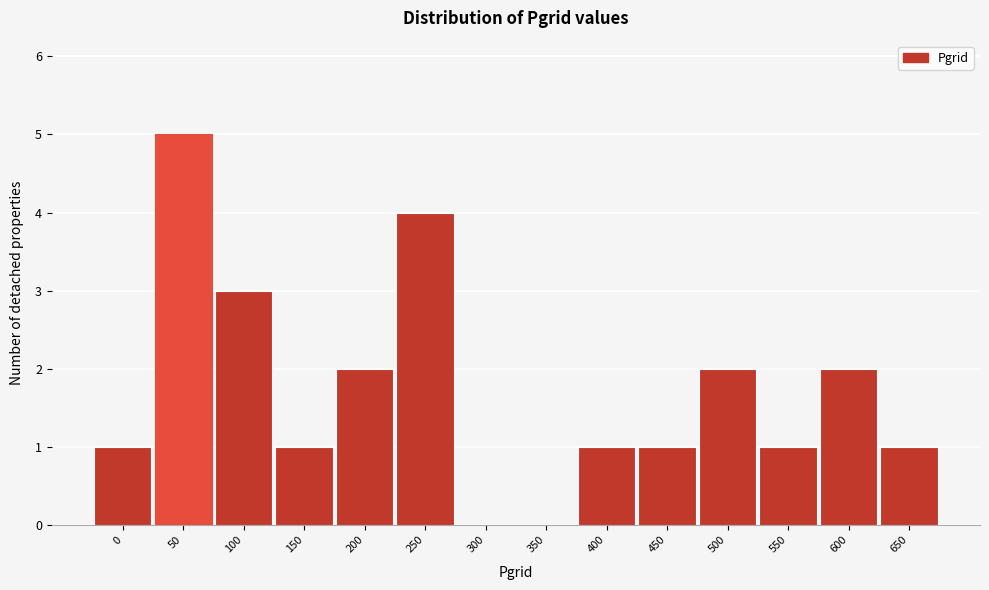

Reading right to left, transcribe all the data shown in this chart.

650=1	600=2	550=1	500=2	450=1	400=1	350=0	300=0	250=4	200=2	150=1	100=3	50=5	0=1